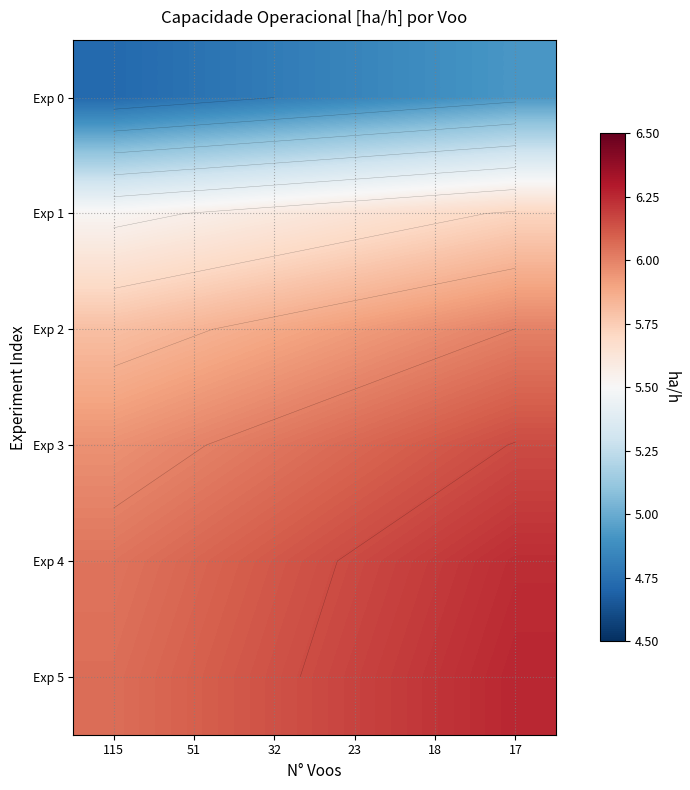

What is the maximum value shown in the chart?

6.3